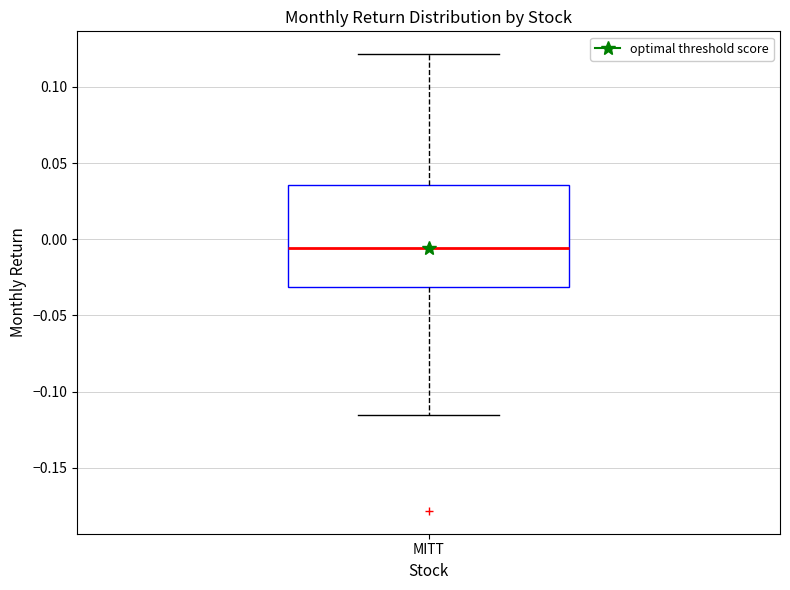

Where is the upper edge of the box for MITT on the y-axis? The values are not printed on the chart, so give them approximately, as read against the axis.

0.035